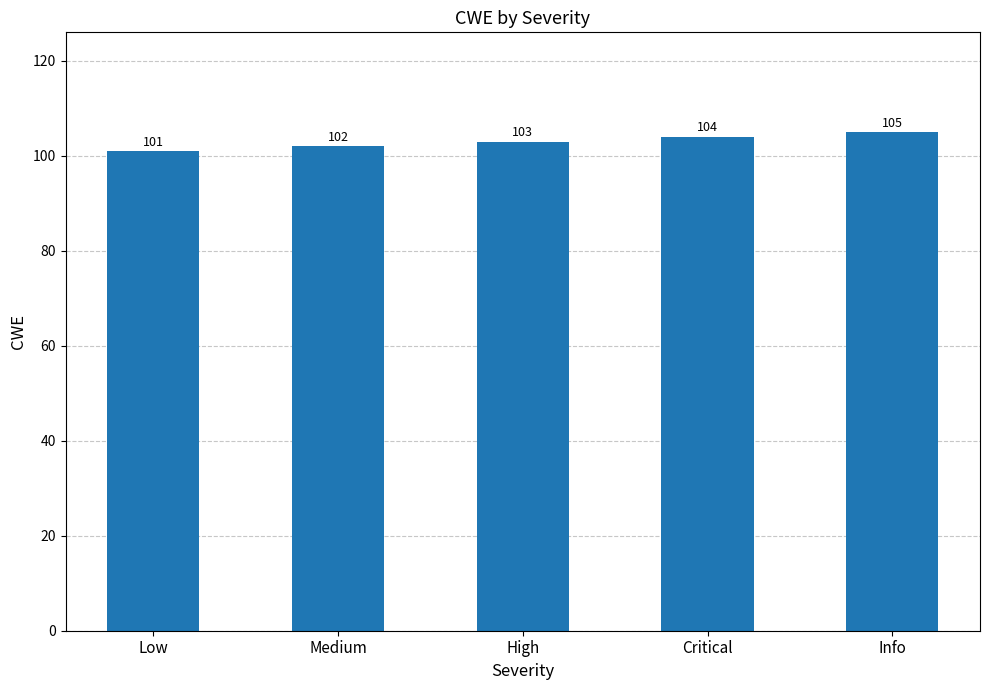

Reading right to left, transcribe all the data shown in this chart.

105	104	103	102	101